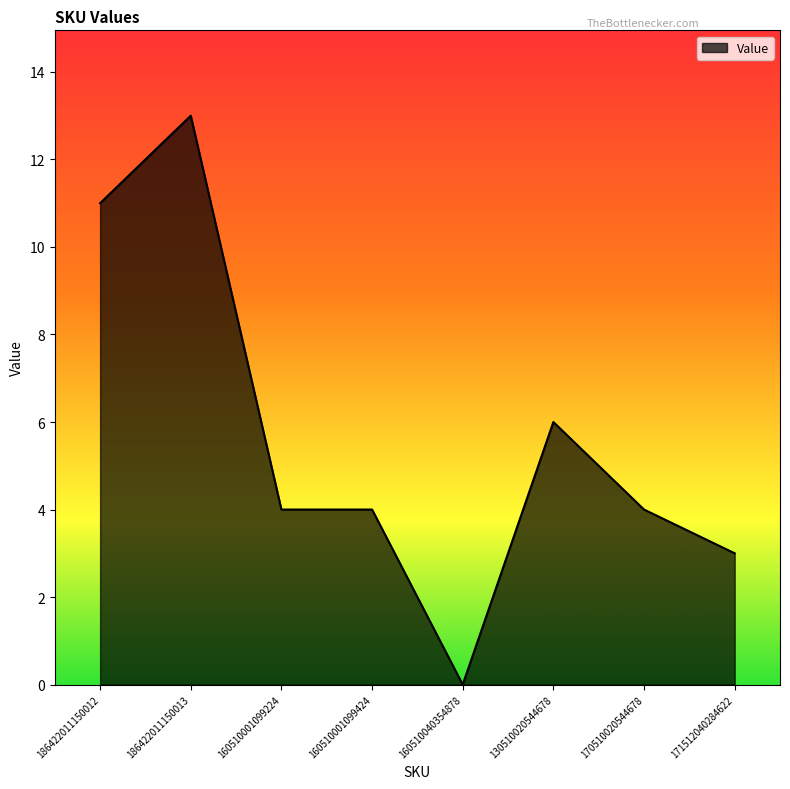

The value at 130510020544678 is 6. True or false?

True